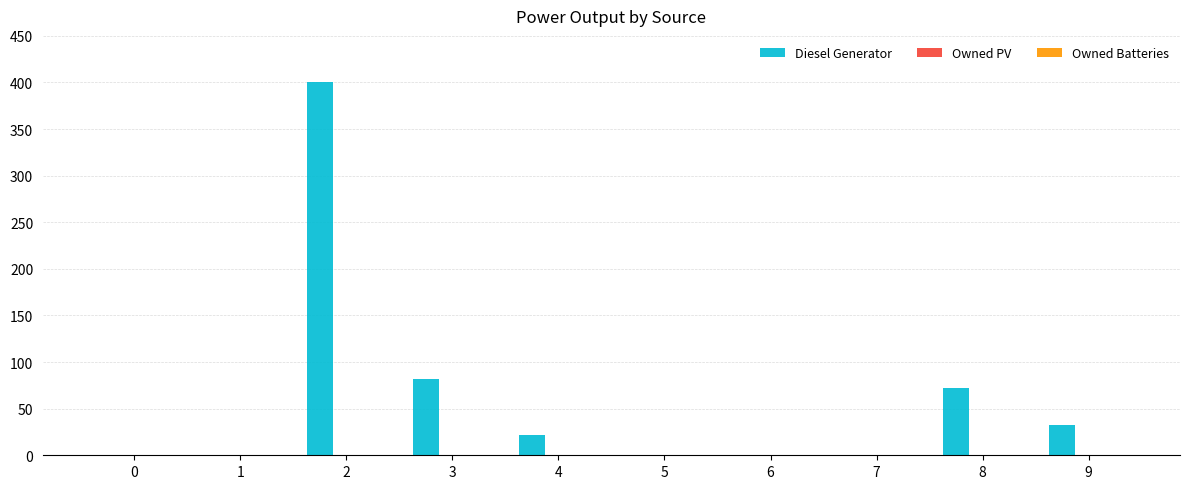

How many categories are shown in the chart?

10